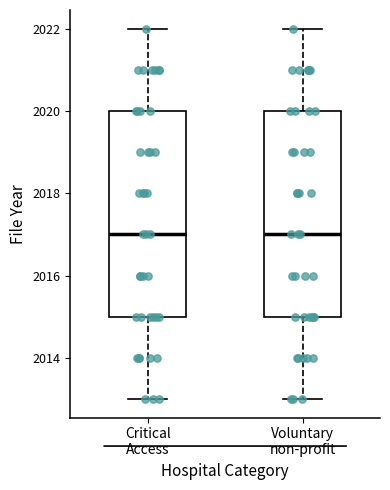

Where is the lower edge of the box for Critical Access on the y-axis? The values are not printed on the chart, so give them approximately, as read against the axis.

2015